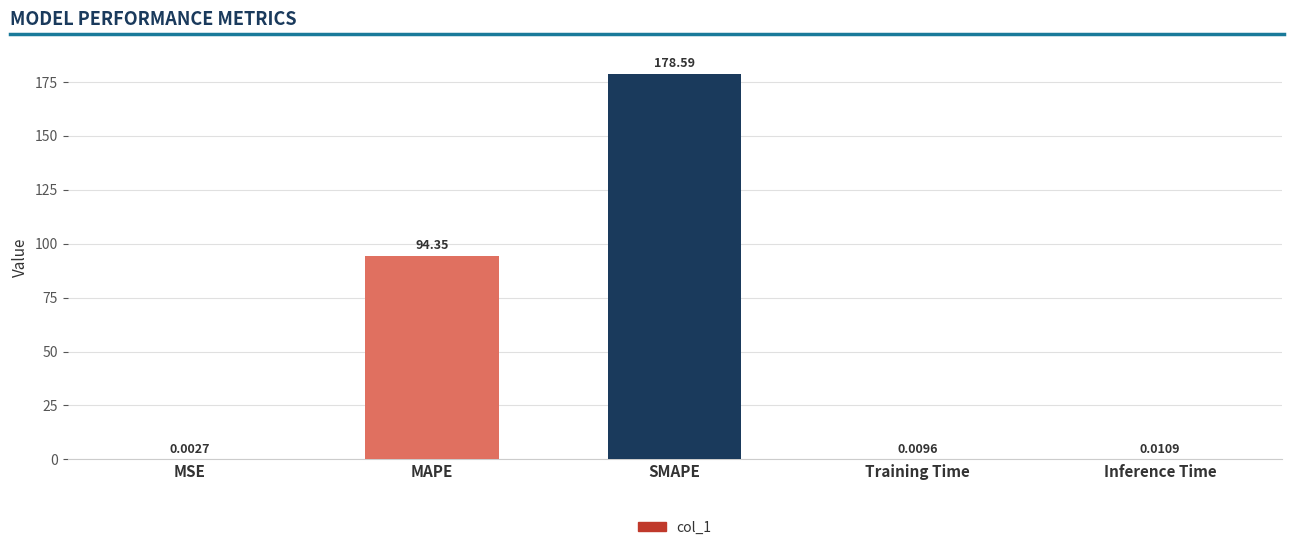

The chart shows a value of 94.3 at MAPE. True or false?

True